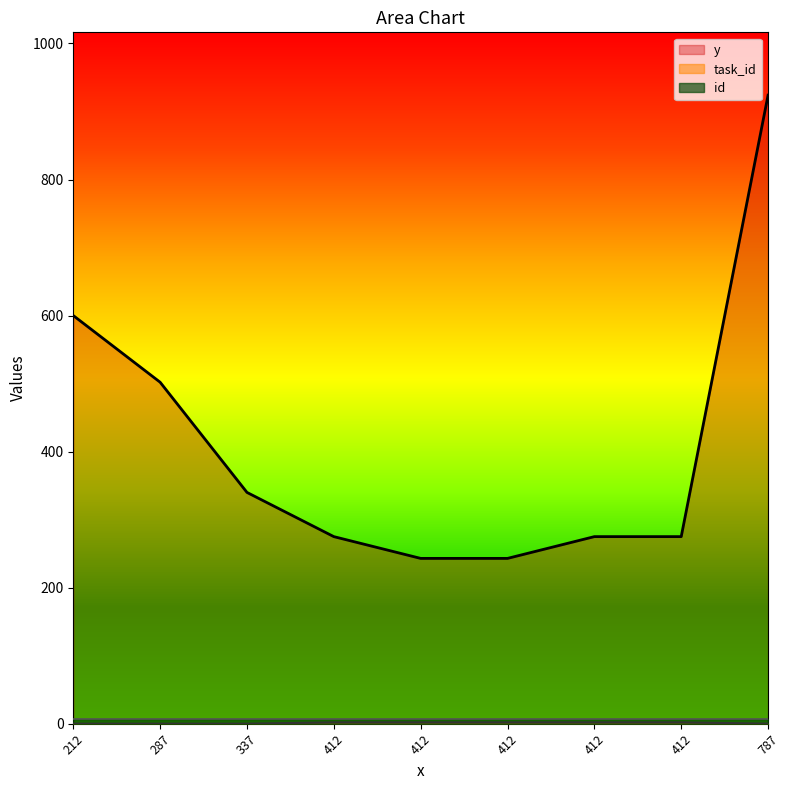

Does the chart display data point markers on the line(s)?

No